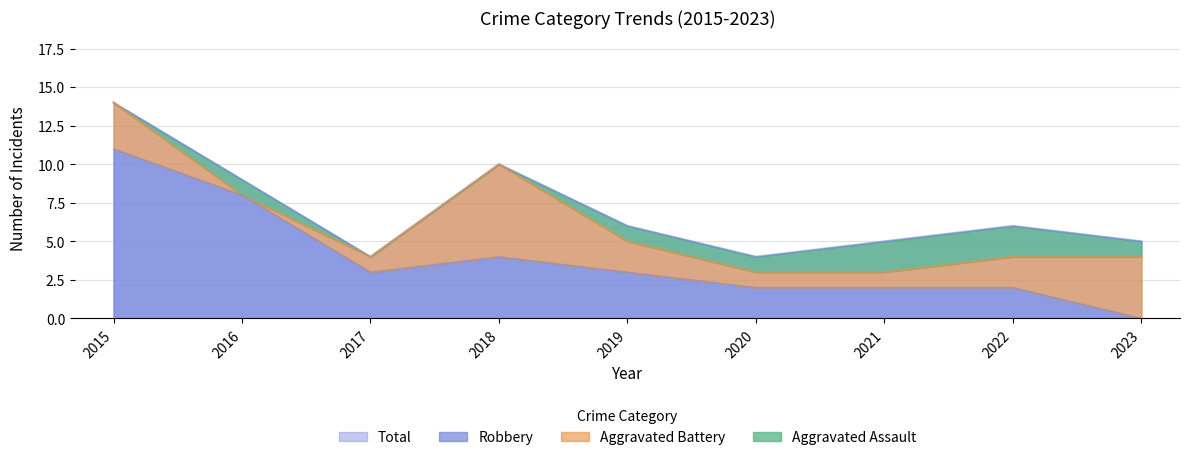

At which label does Robbery first exceed 3?

2015